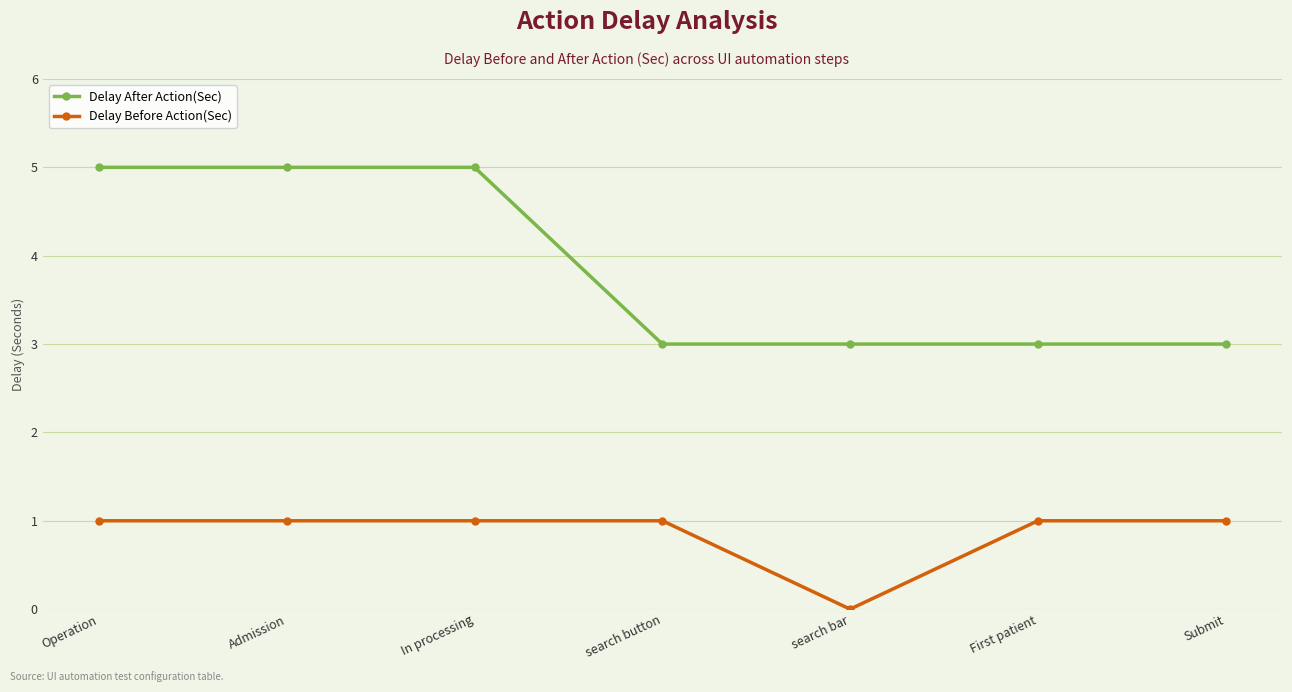

Count the Delay After Action(Sec) values in the range 3 to 5.

7